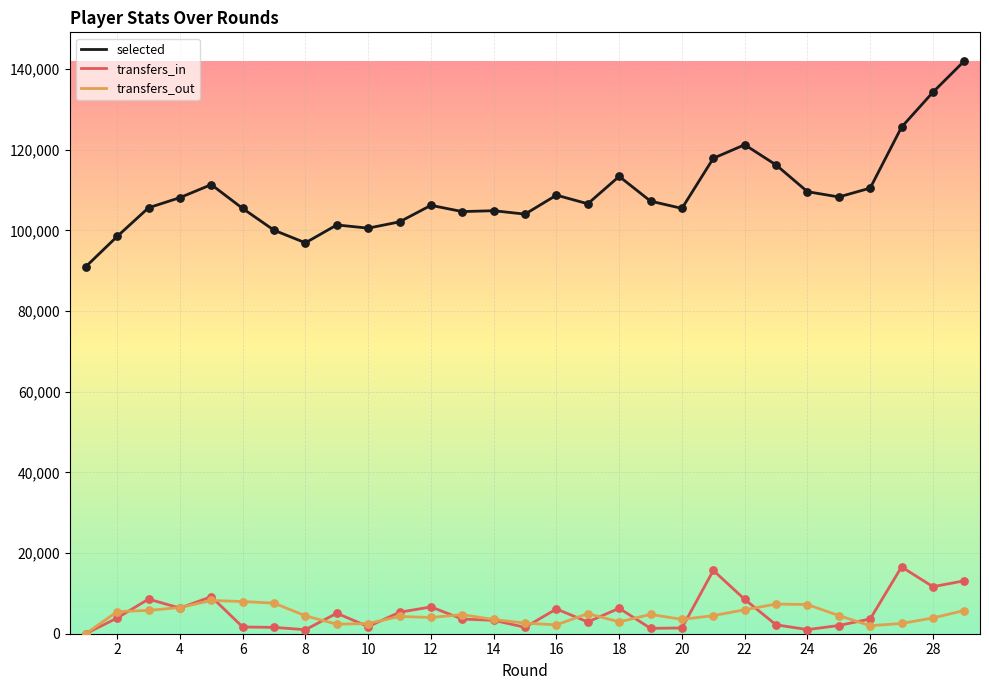

What are all the series names shown in the legend?

selected, transfers_in, transfers_out